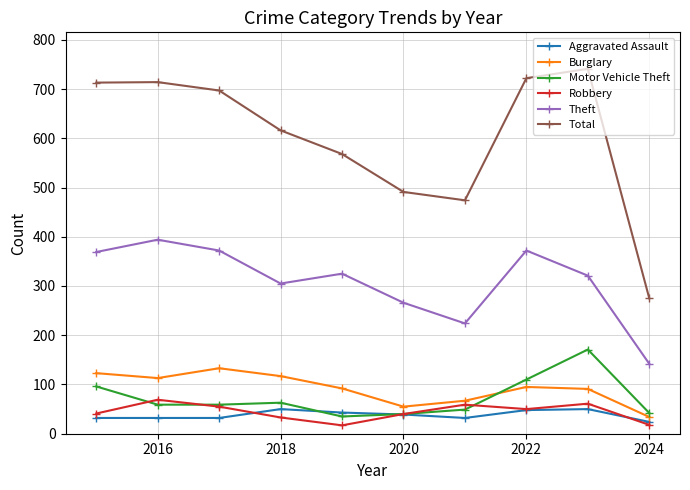

Which series has the largest total across all categories?

Total